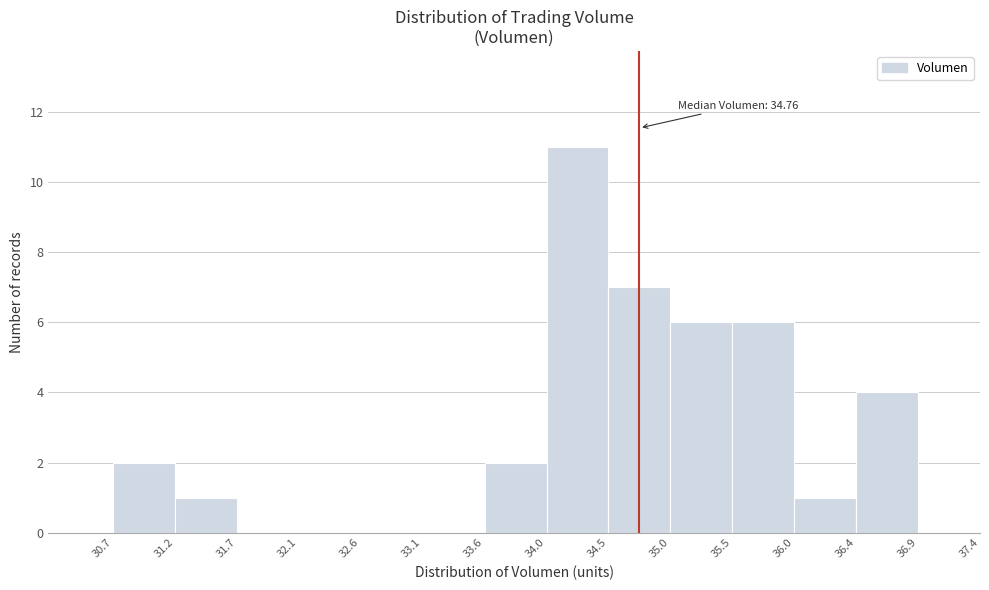

Over which range of the x-axis is the bar tallest?

34.0 to 34.5